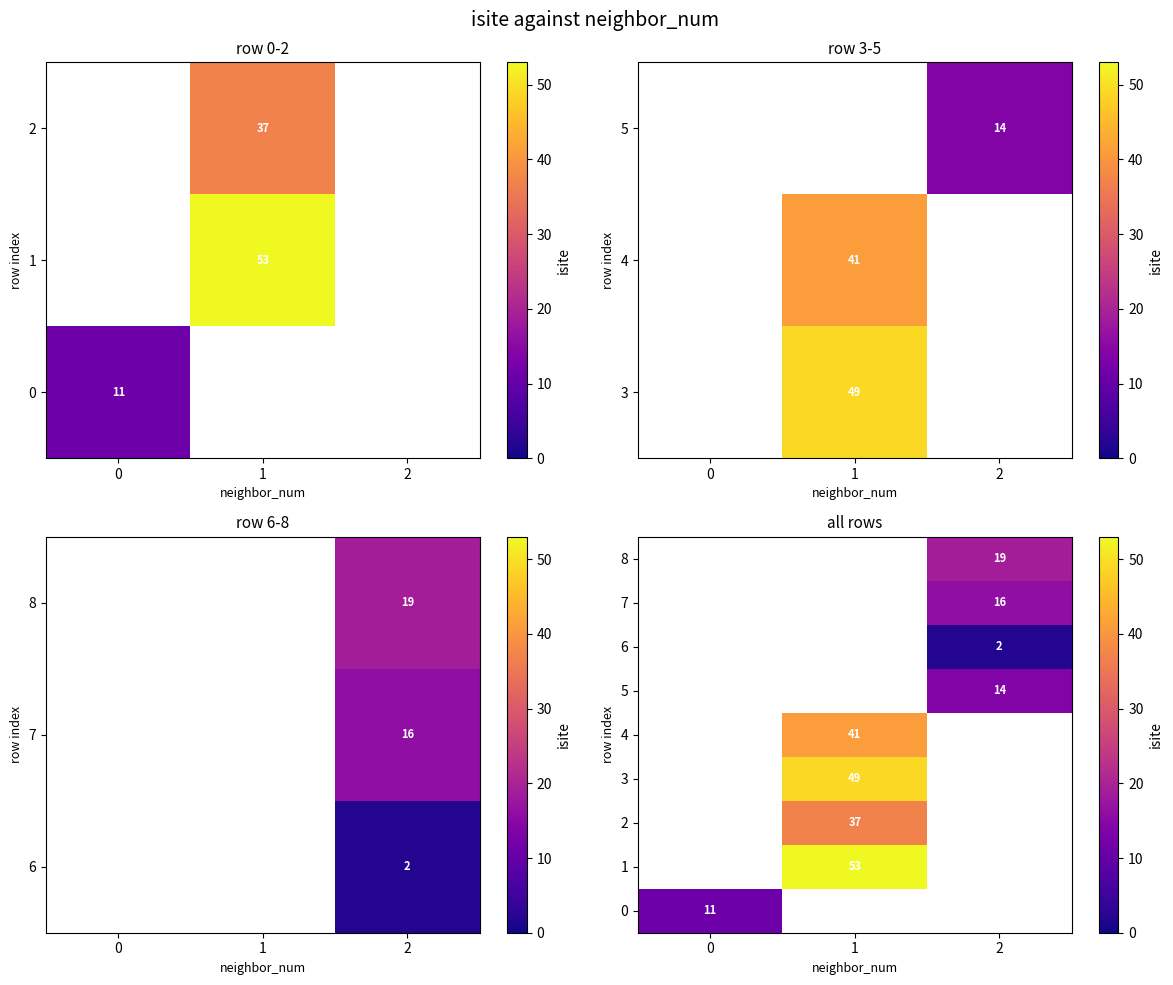

The value of 7 at 2 is 6.4. True or false?

False